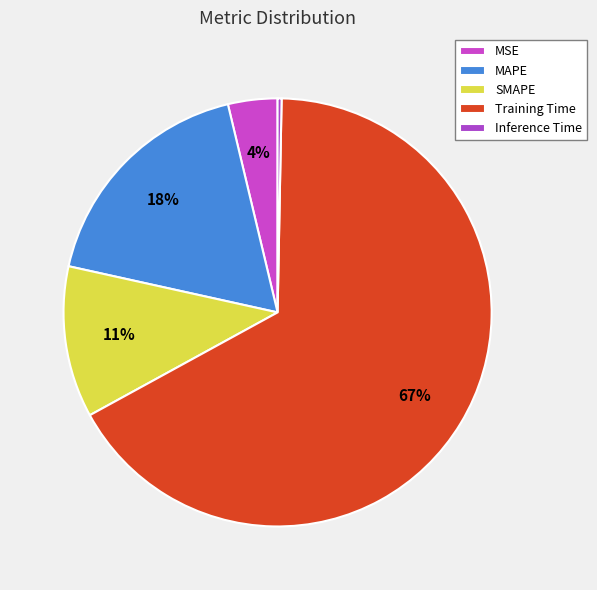

How many slices are in this pie chart?

5